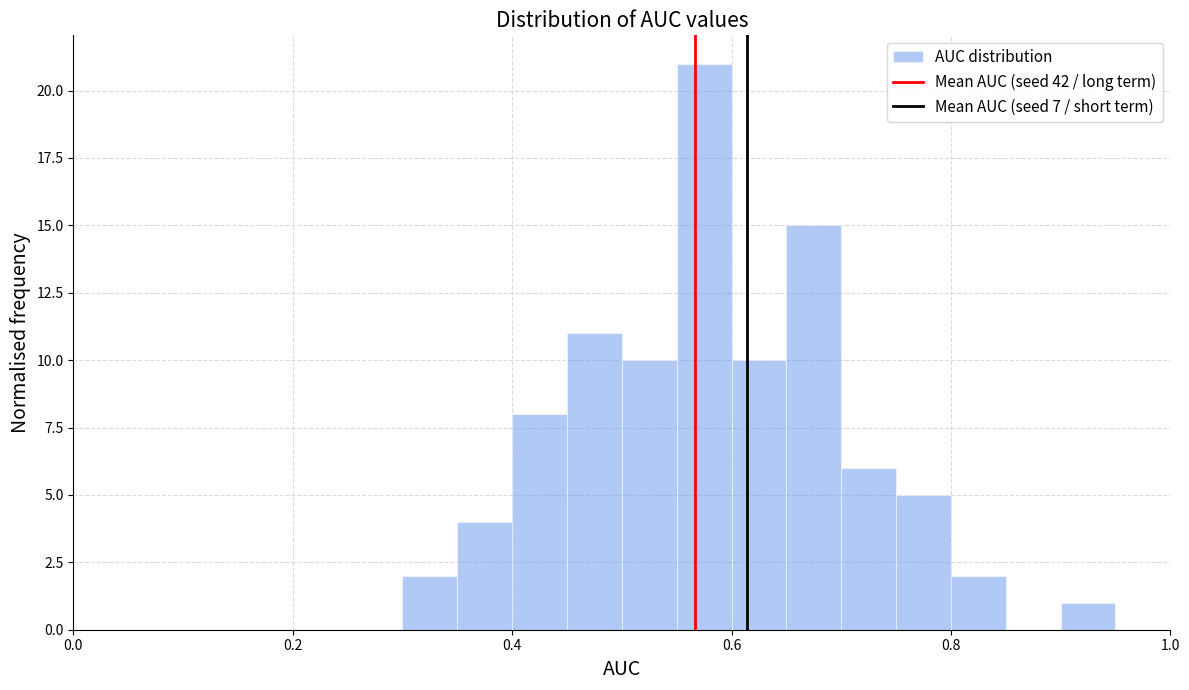

Read against the x-axis, roughly where is the centre of the tallest bar?

0.58